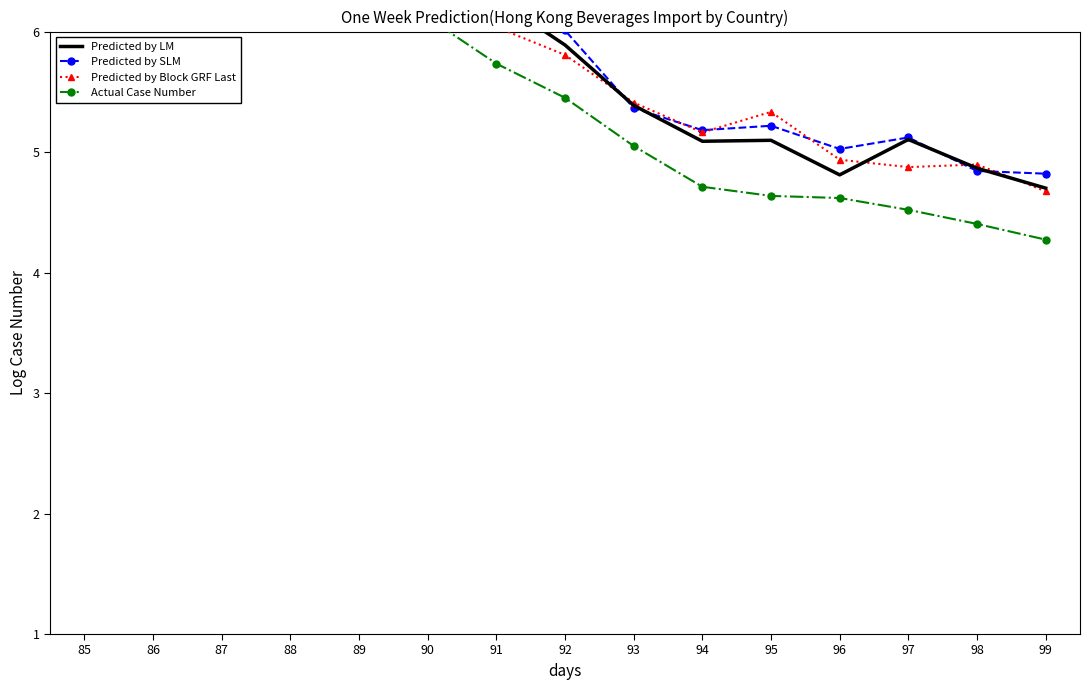

True or false: Predicted by LM and Actual Case Number cross at least once.

False